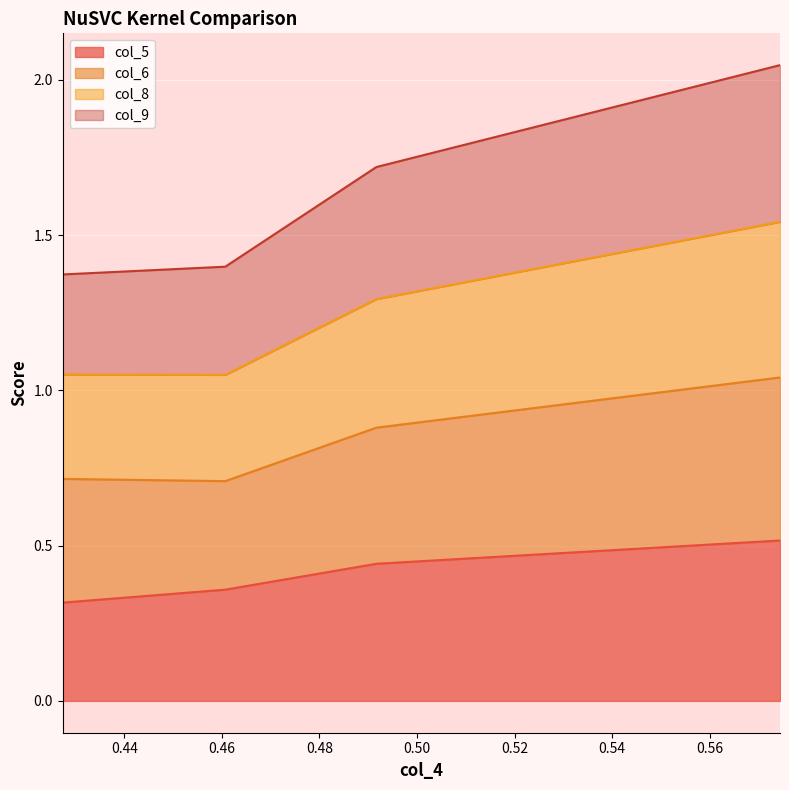

Between 0.574405 and 0.460714, which is larger?

0.574405